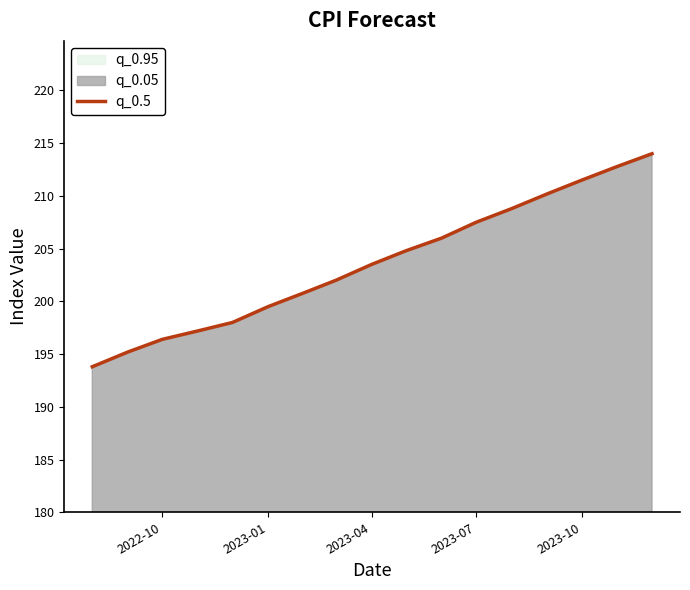

Is it true that the value at 2023-07 is 207.5?

True